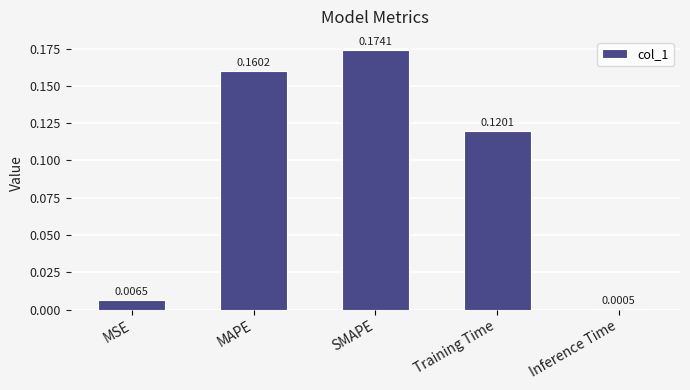

What is the sum of all values?

0.5